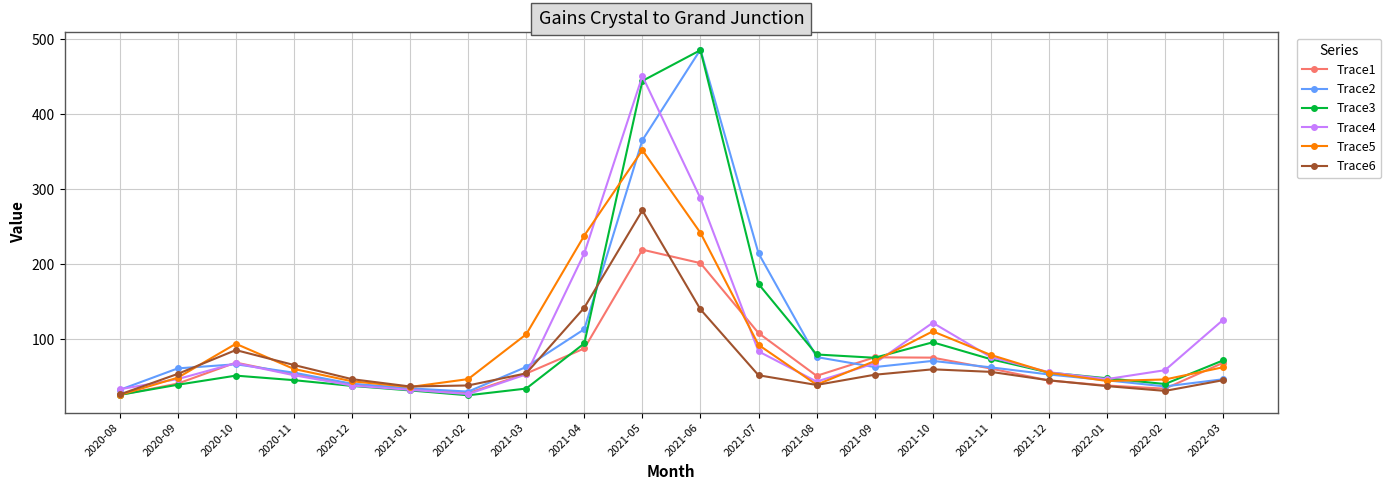

True or false: Trace4 has more than 0 interior local peaks.

True